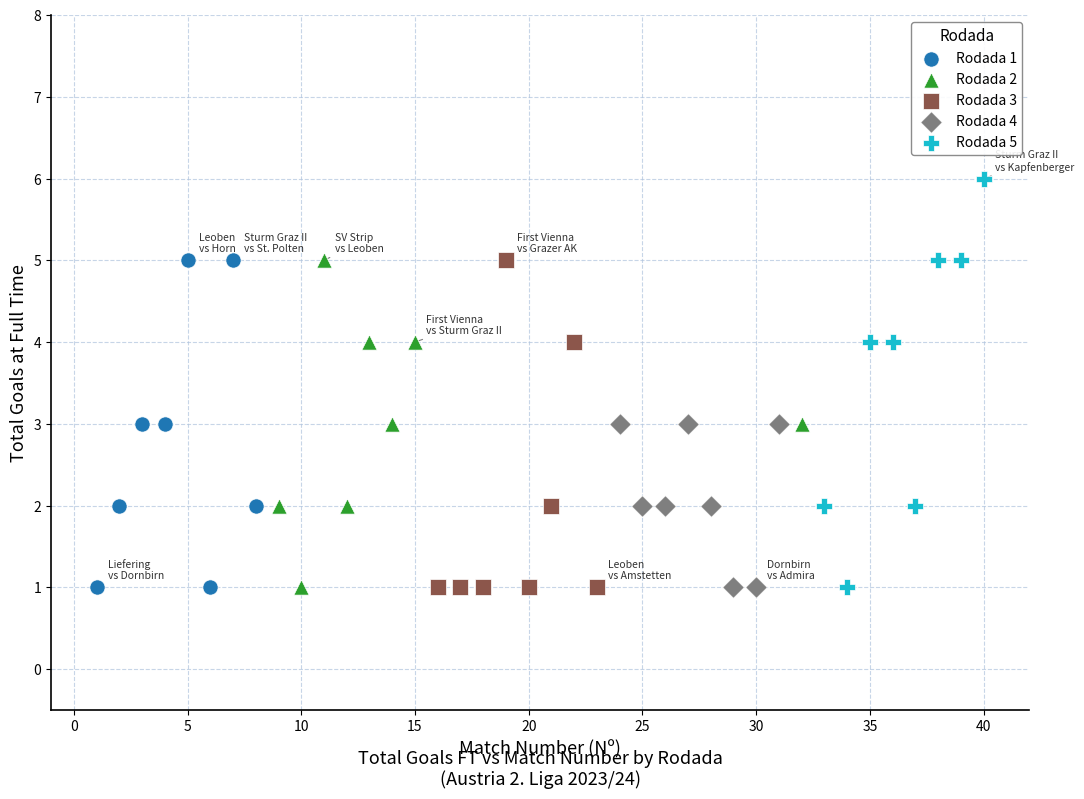

Which series reaches the maximum Y coordinate?

Rodada 5